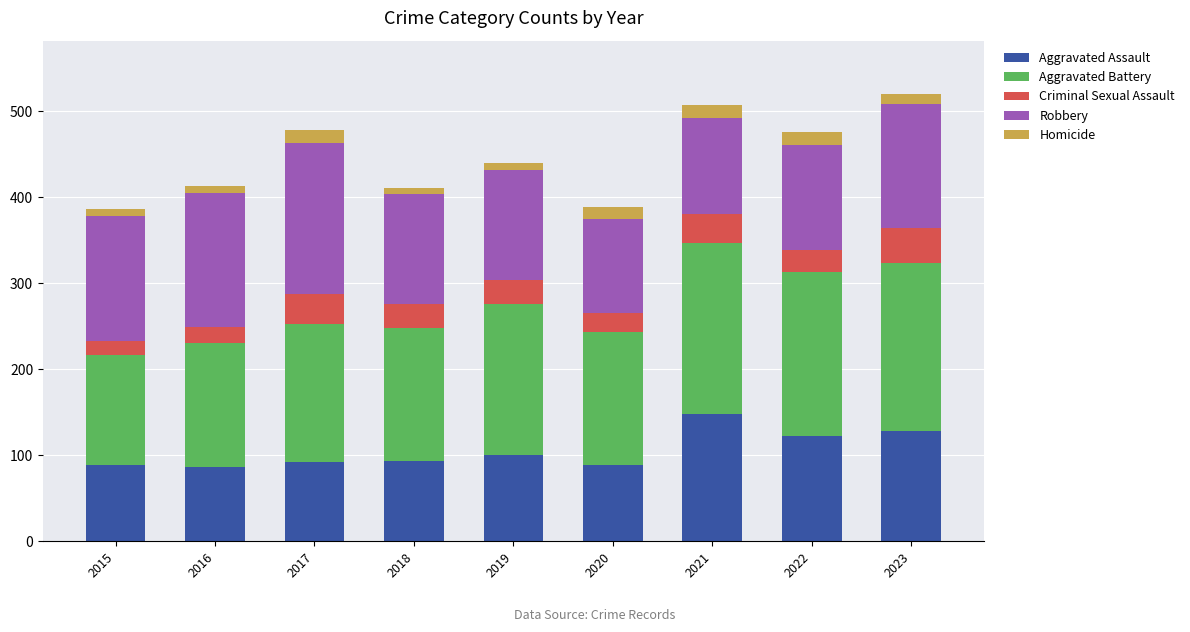

The Aggravated Assault series shows 34 at 2017. True or false?

False